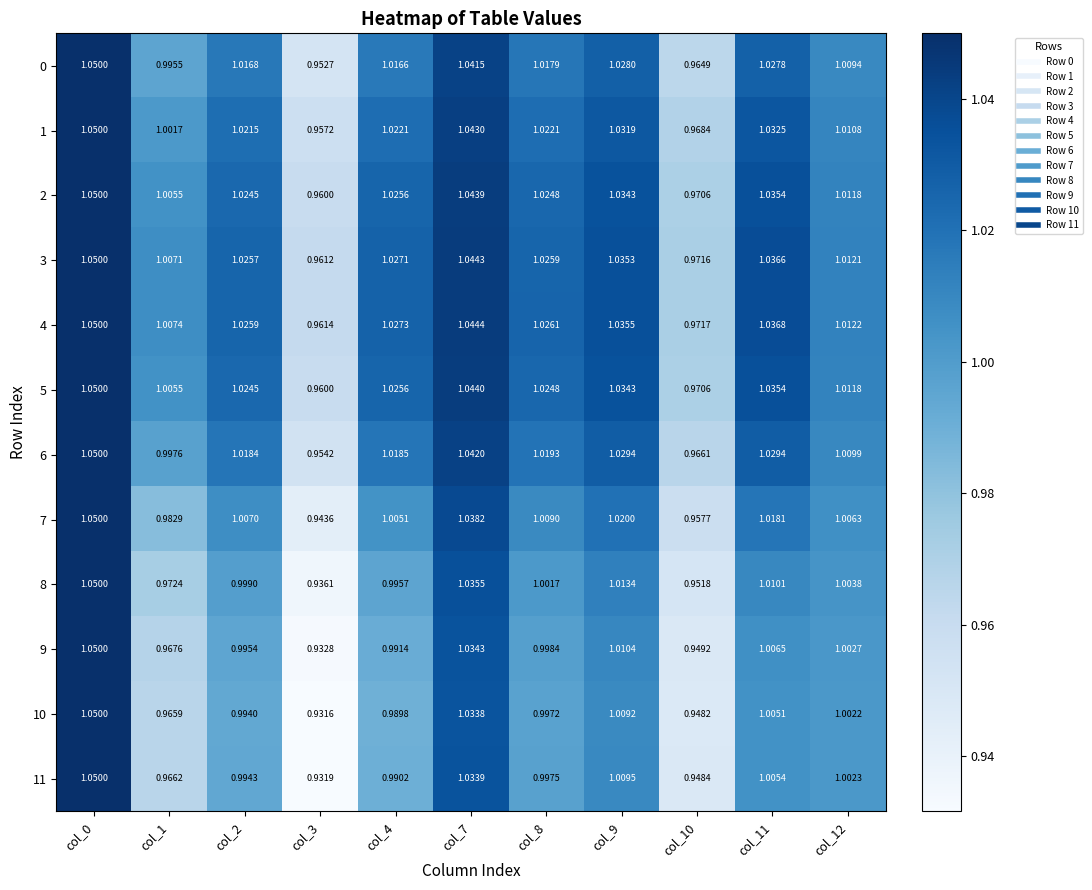

At how many categories does at least one series exceed 0?

11